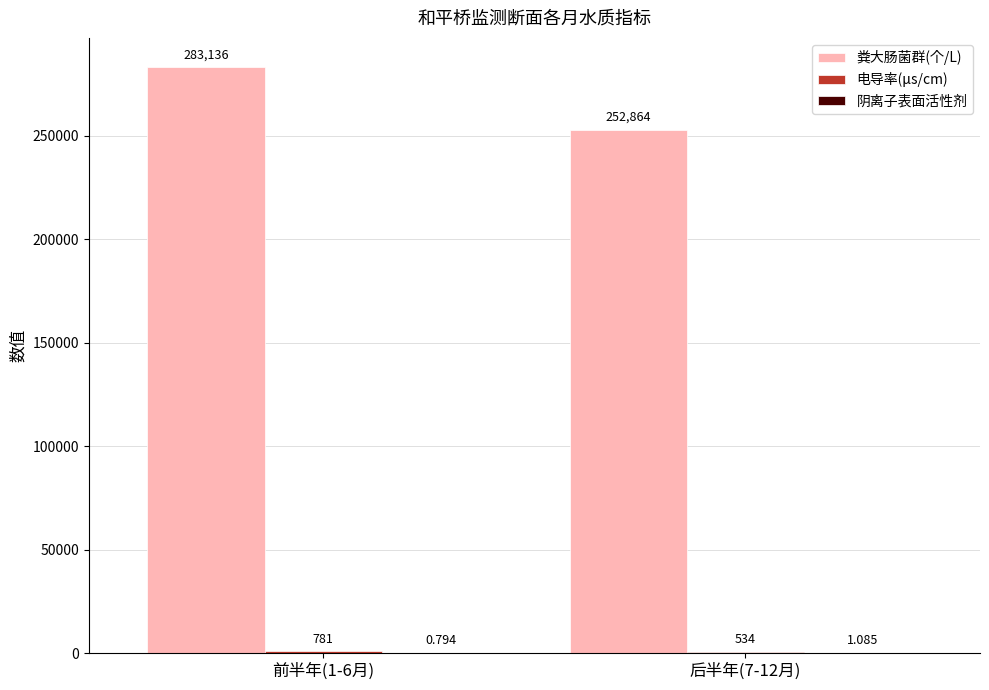

Which series has the largest total across all categories?

粪大肠菌群(个/L)